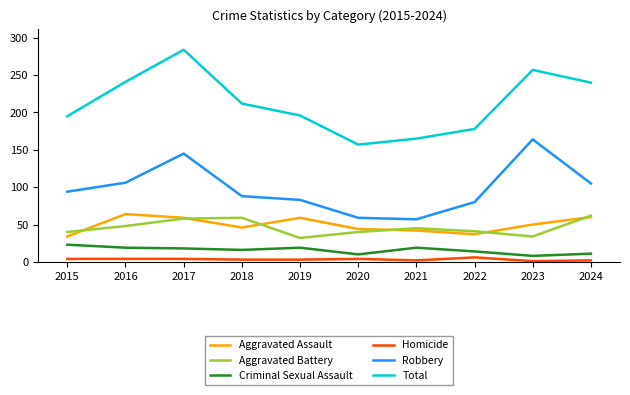

What is the sum of all Criminal Sexual Assault values?

157